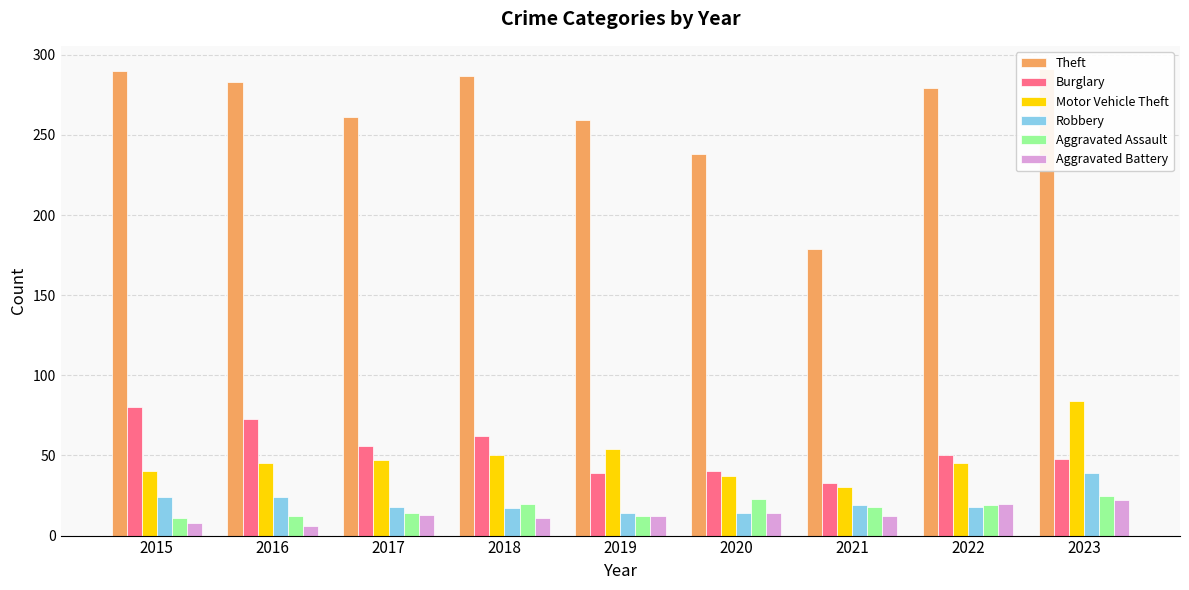

At how many categories does at least one series exceed 144?

9